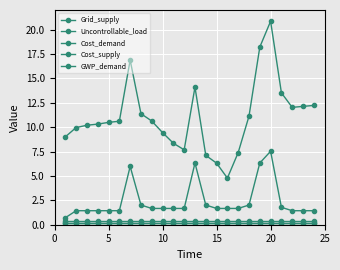

True or false: Cost_supply and Cost_demand cross at least once.

False